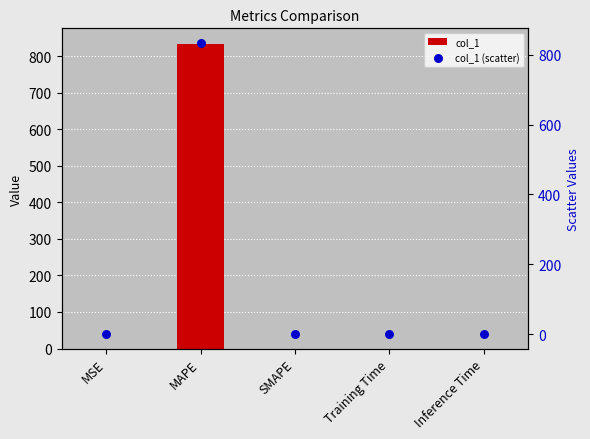

At which category is the sum across all series the highest?

MAPE